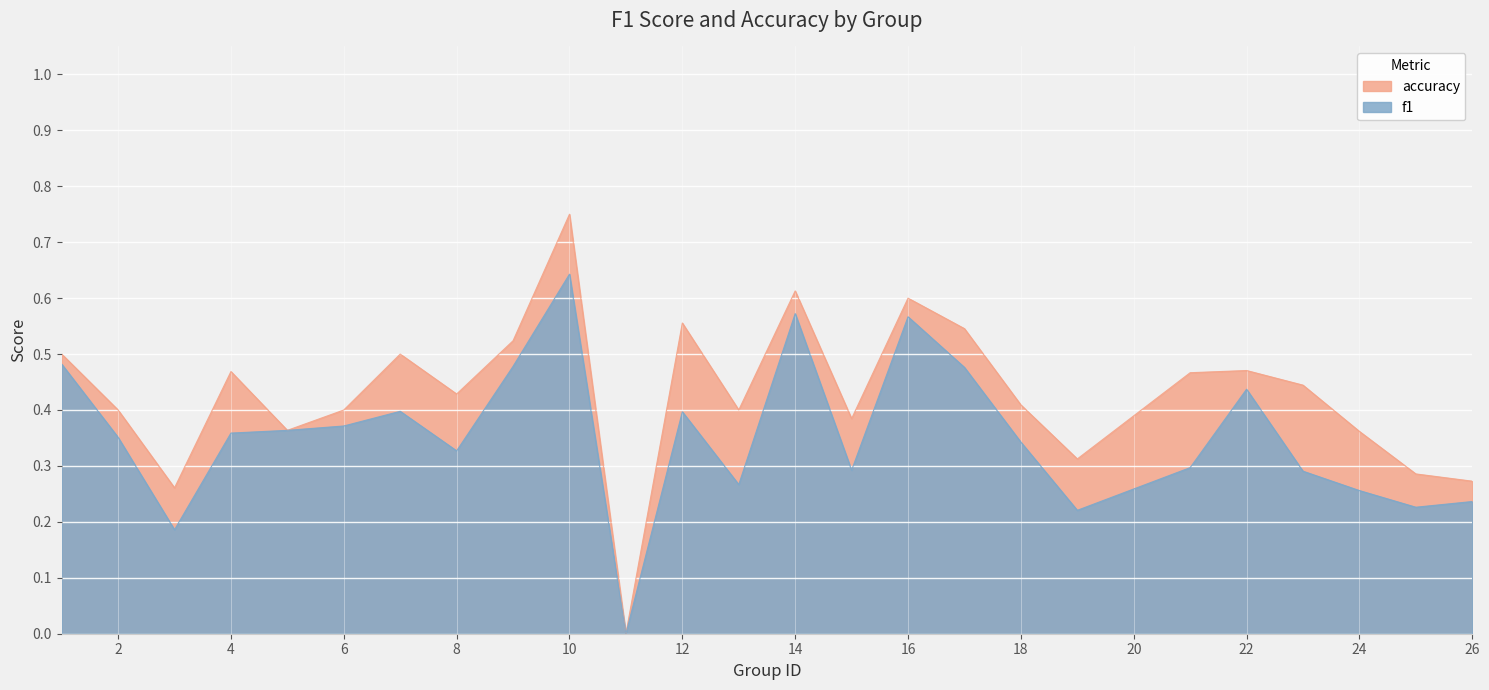

At 4, list the series in order from largest to smallest.

accuracy, f1